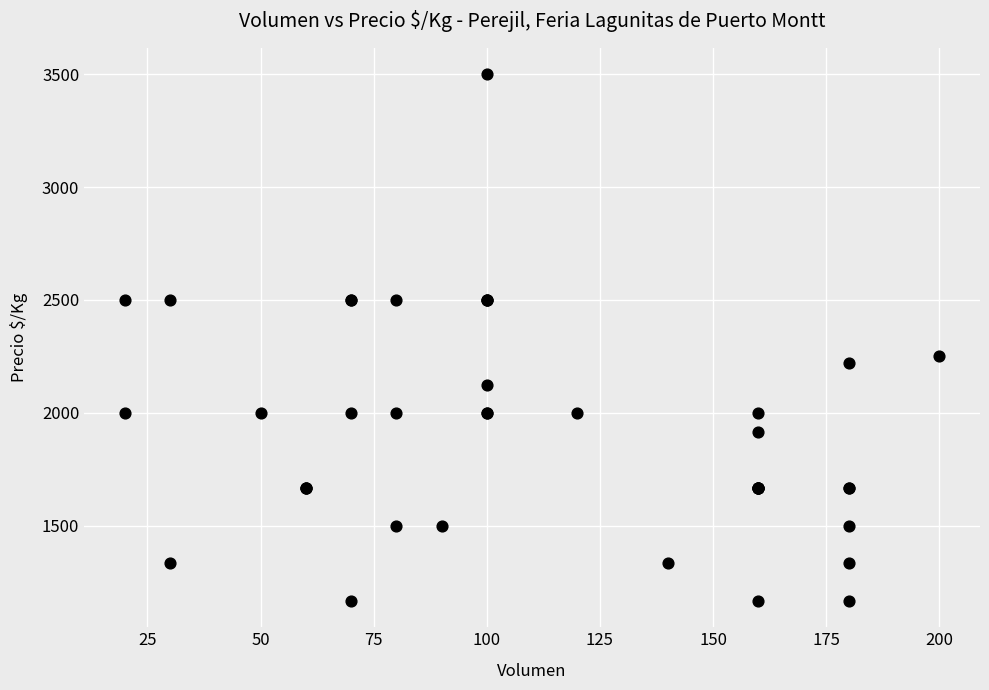

What Y value in the scatter plot is closest to 2333?

2250